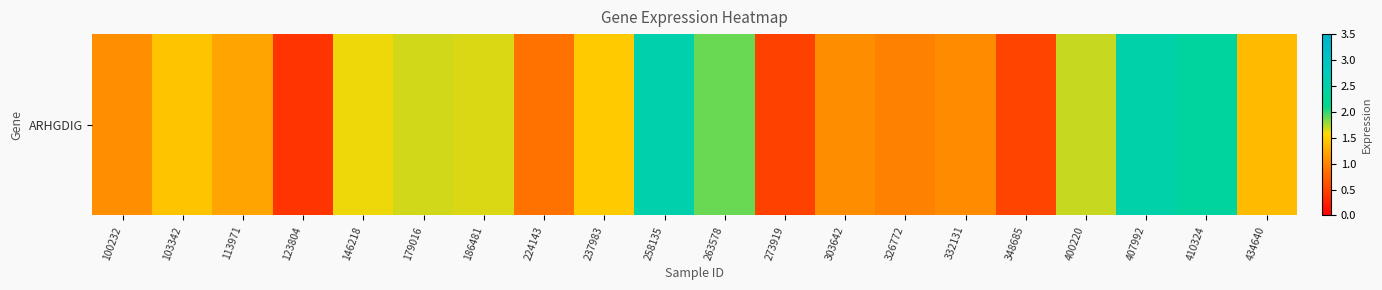

Rank the categories by value from lowest to highest.

123804, 273919, 348685, 224143, 326772, 332131, 303642, 100232, 113971, 434640, 103342, 237983, 146218, 186481, 179016, 400220, 263578, 410324, 407992, 258135